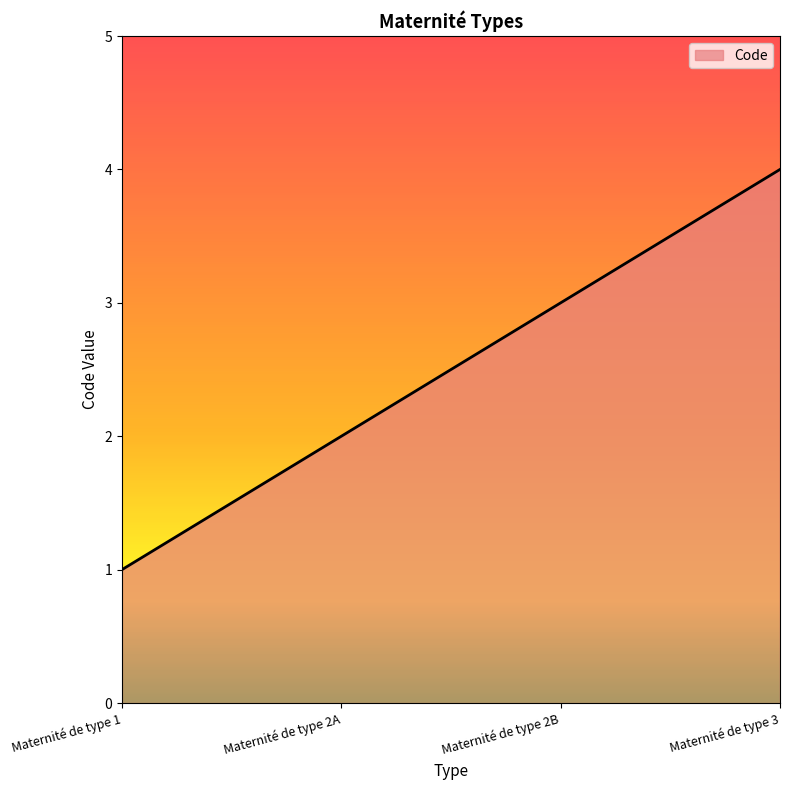

At which category does the chart reach its minimum across all series?

Maternité de type 1